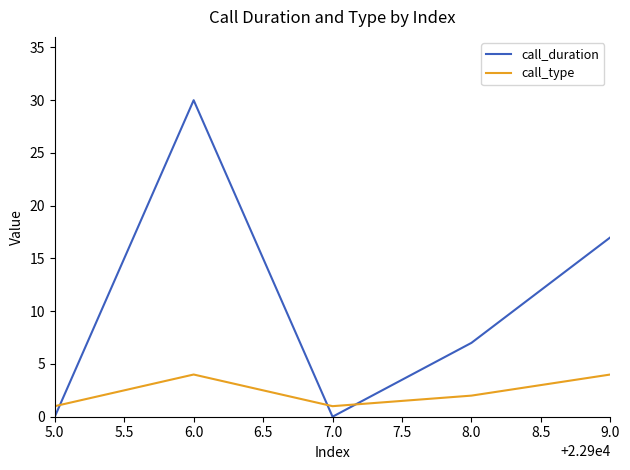

Which series ends up on top after the final intersection of call_duration and call_type?

call_duration